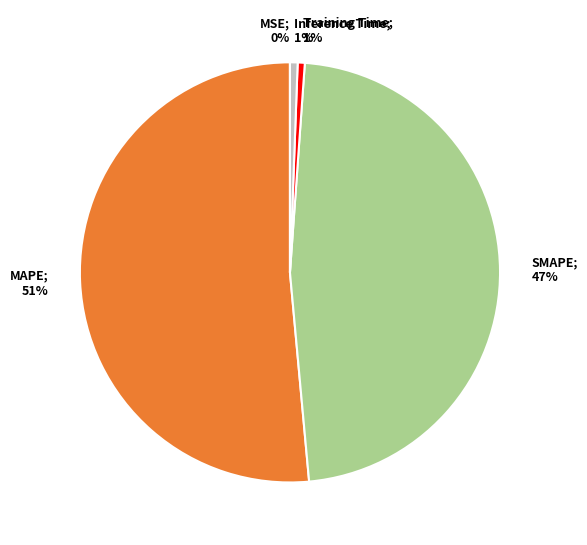

To the nearest percent, what is the average slice percentage?

20%